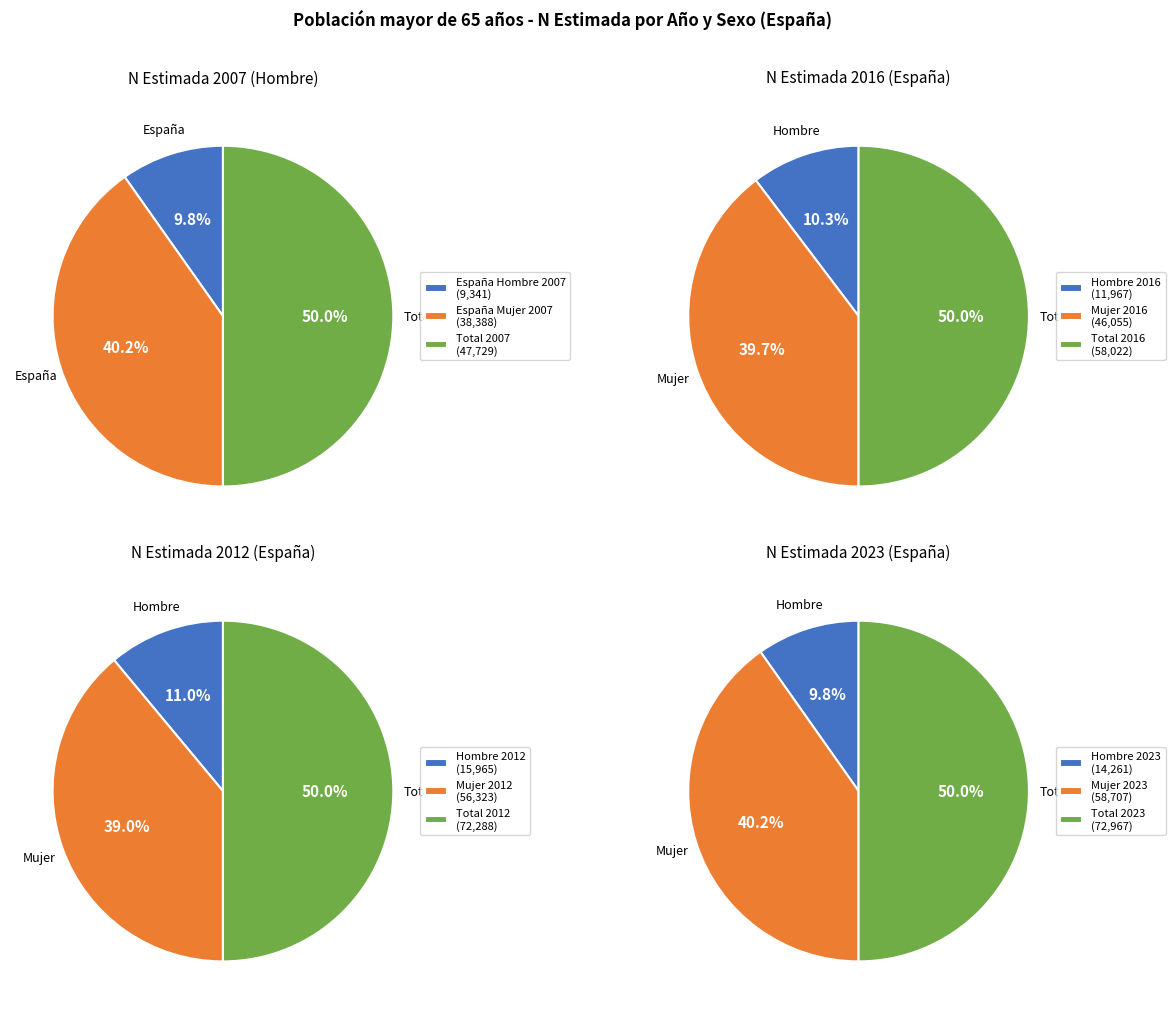

What percentage do 0 and 1 together represent?

50.0%